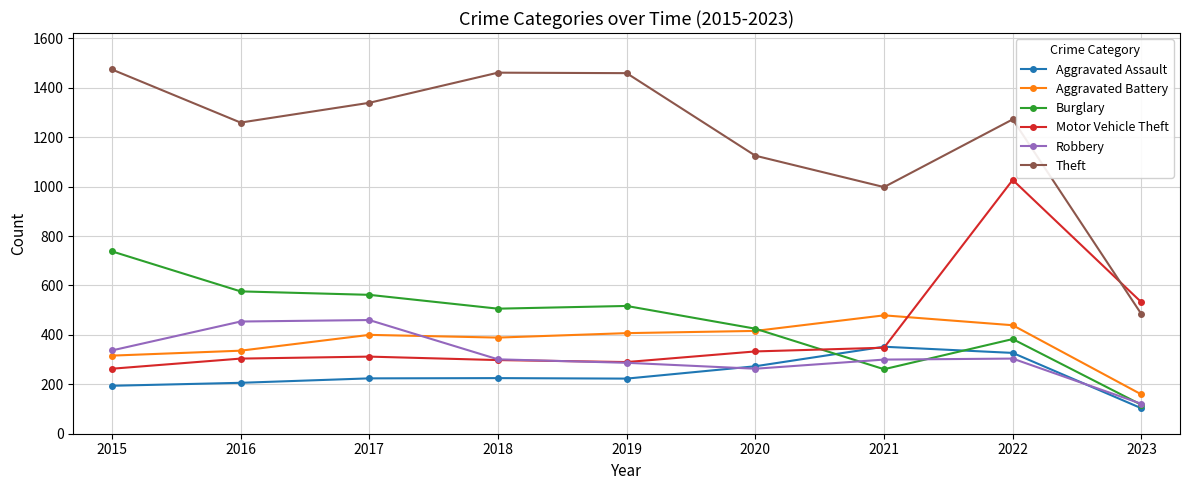

True or false: Motor Vehicle Theft has more than 0 interior local peaks.

True